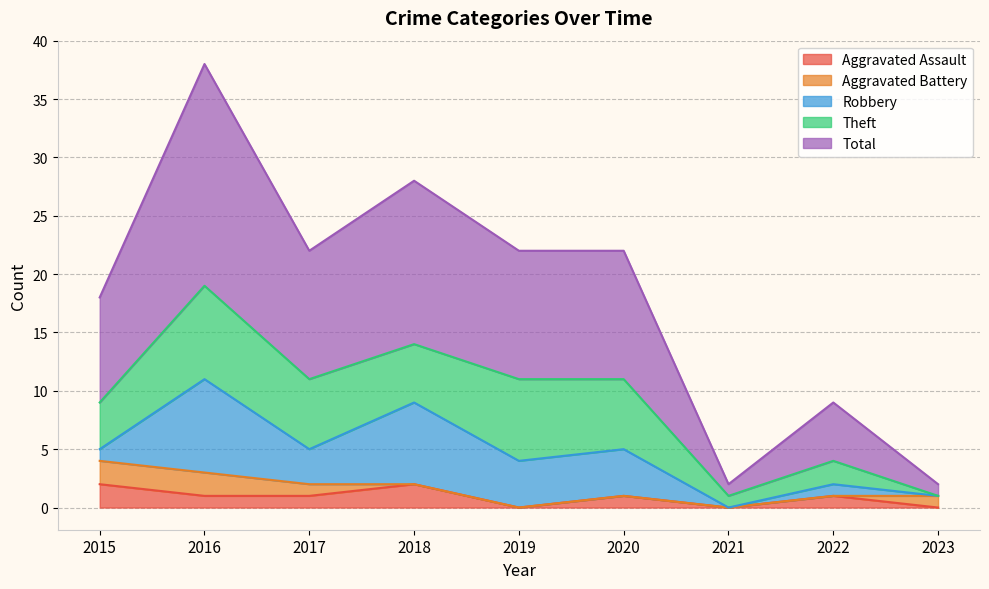

True or false: Robbery and Aggravated Assault cross at least once.

True